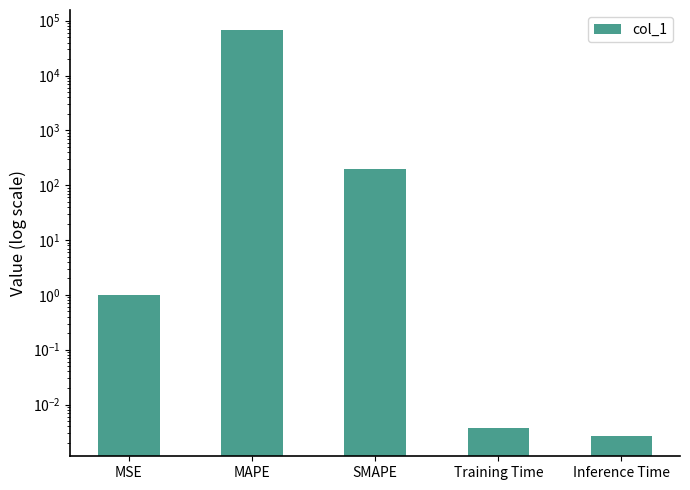

What is the label of the 5th bar from the right?

MSE